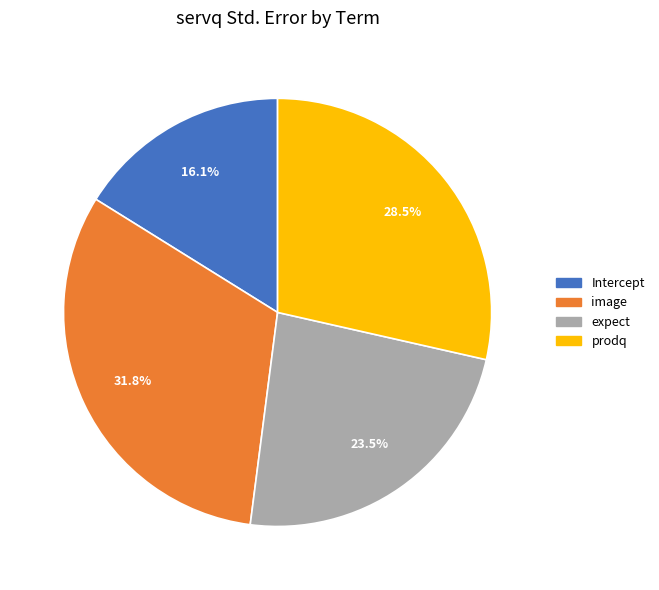

Rank the categories by value from highest to lowest.

image, prodq, expect, Intercept